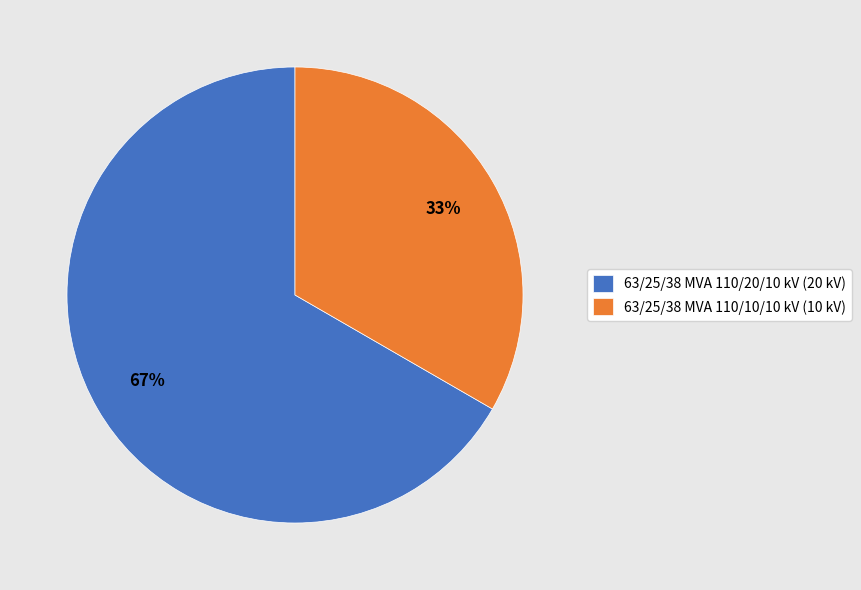

True or false: 63/25/38 MVA 110/20/10 kV accounts for 55% of the total.

False